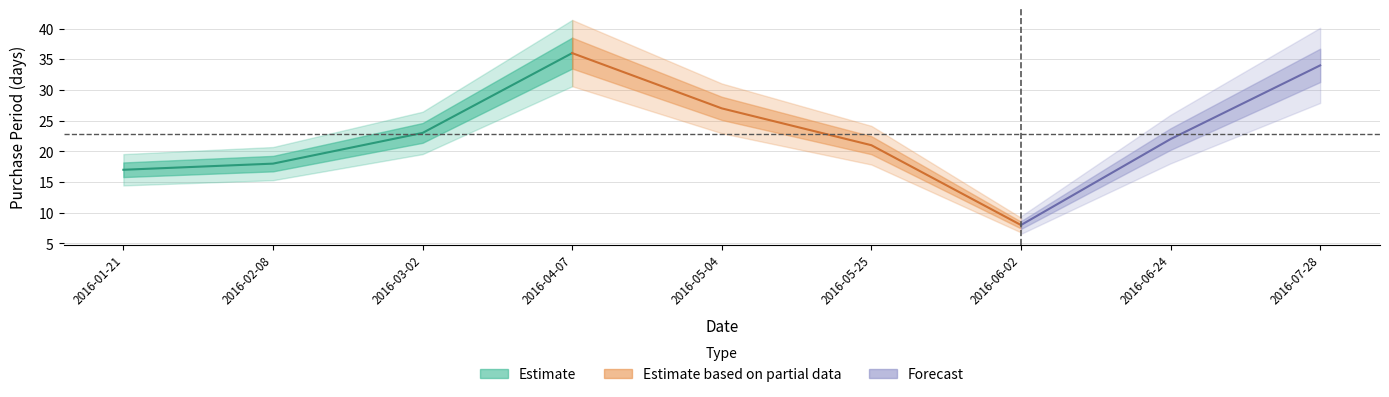

At which category does the chart reach its minimum across all series?

2016-06-02